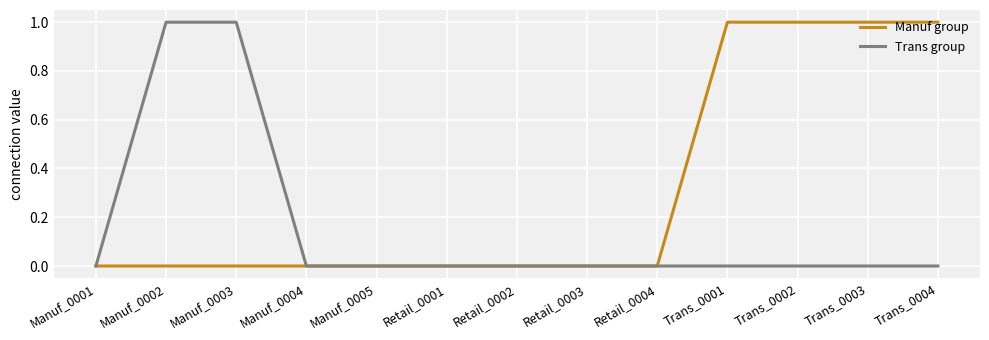

The value of Trans group at Manuf_0004 is 0. True or false?

True